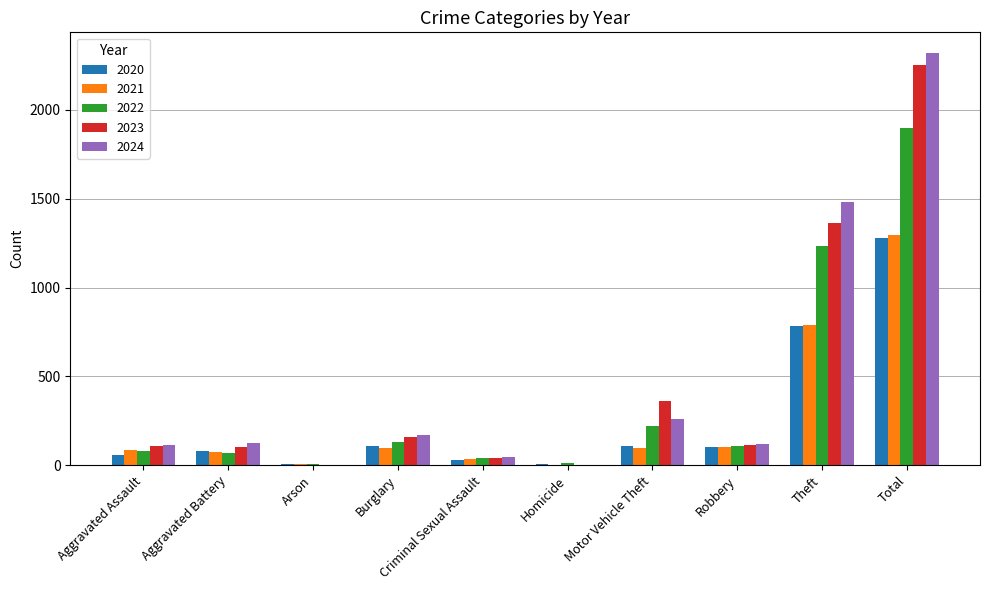

Which series changed the most between Aggravated Assault and Motor Vehicle Theft?

2023